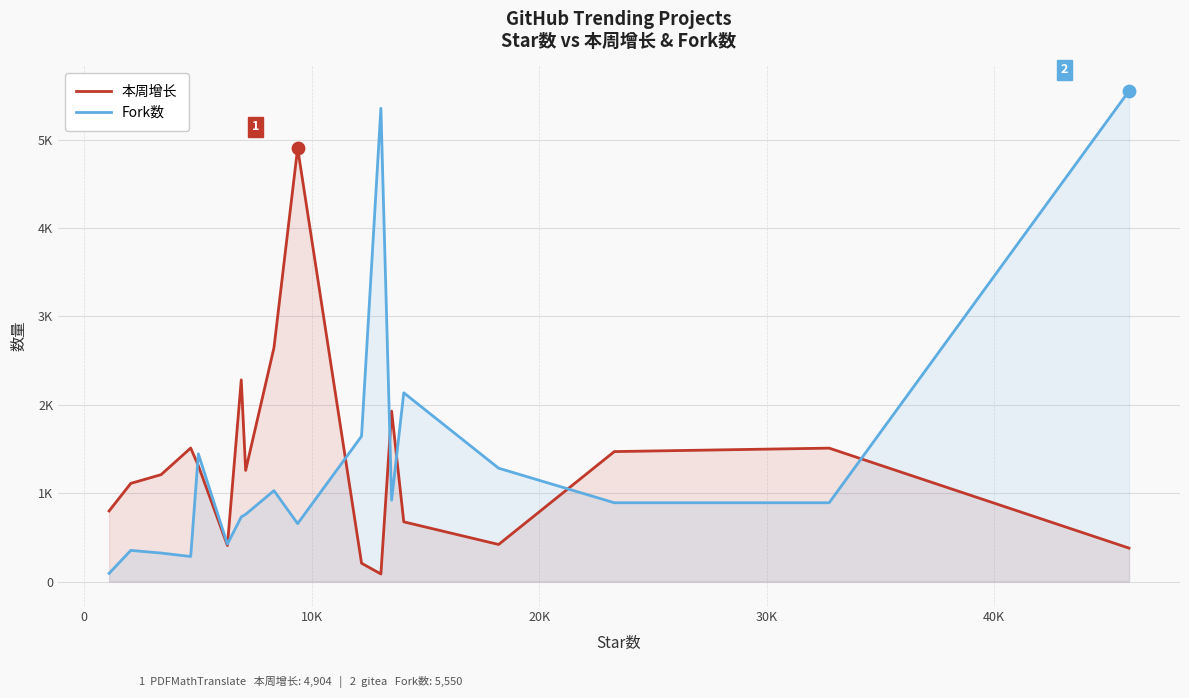

Which series has the largest Y range (max minus min)?

Fork数